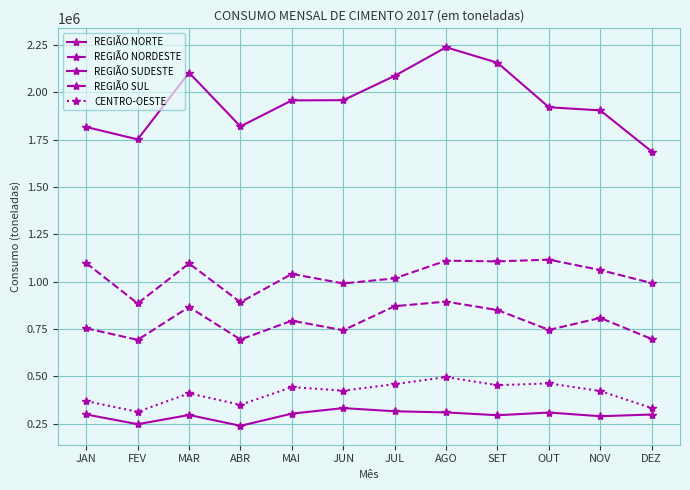

Rank the categories by REGIÃO NORDESTE value from lowest to highest.

FEV, ABR, JUN, DEZ, JUL, MAI, NOV, MAR, JAN, SET, AGO, OUT